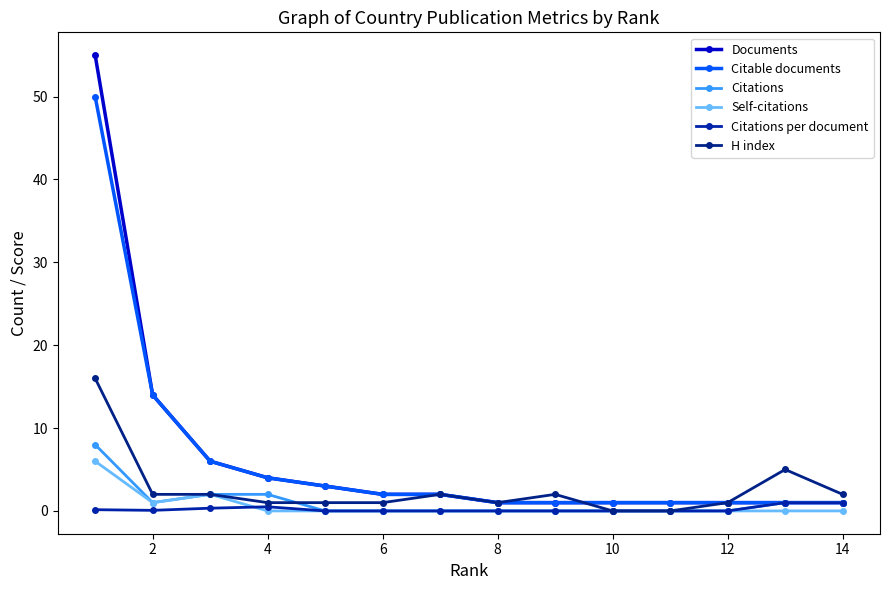

How many lines are shown in the chart?

6